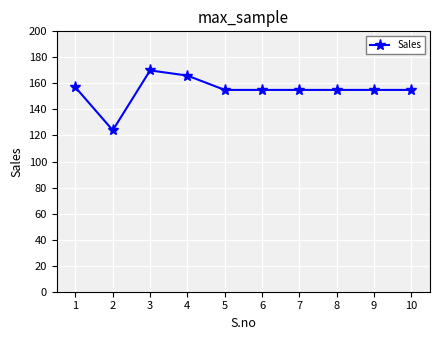

What is the difference between the second highest and minimum values?

42